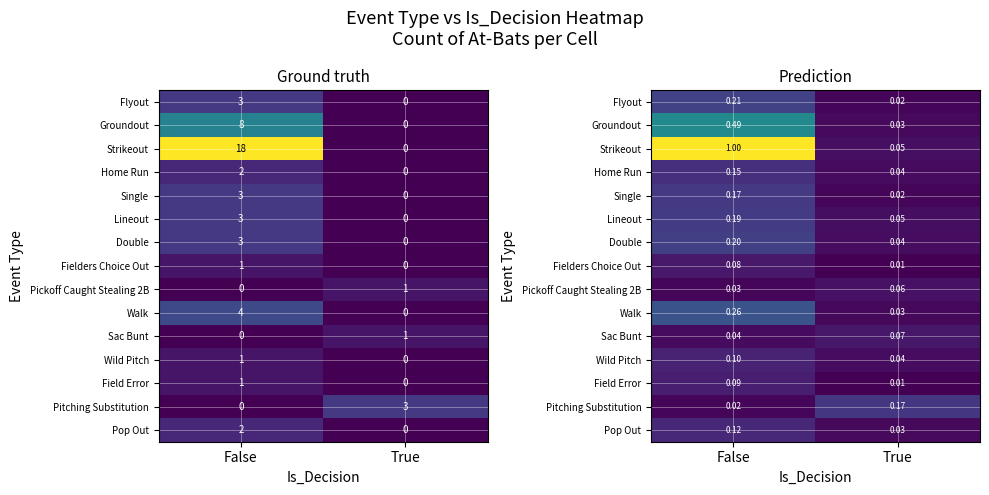

Rank the series at True from lowest to highest value.

Field Error, Fielders Choice Out, Flyout, Single, Walk, Pop Out, Groundout, Home Run, Double, Wild Pitch, Lineout, Strikeout, Pickoff Caught Stealing 2B, Sac Bunt, Pitching Substitution